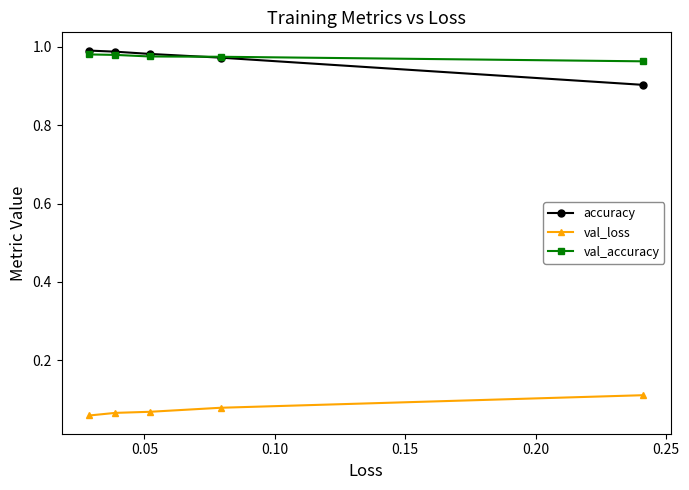

At how many categories does at least one series exceed 0?

5